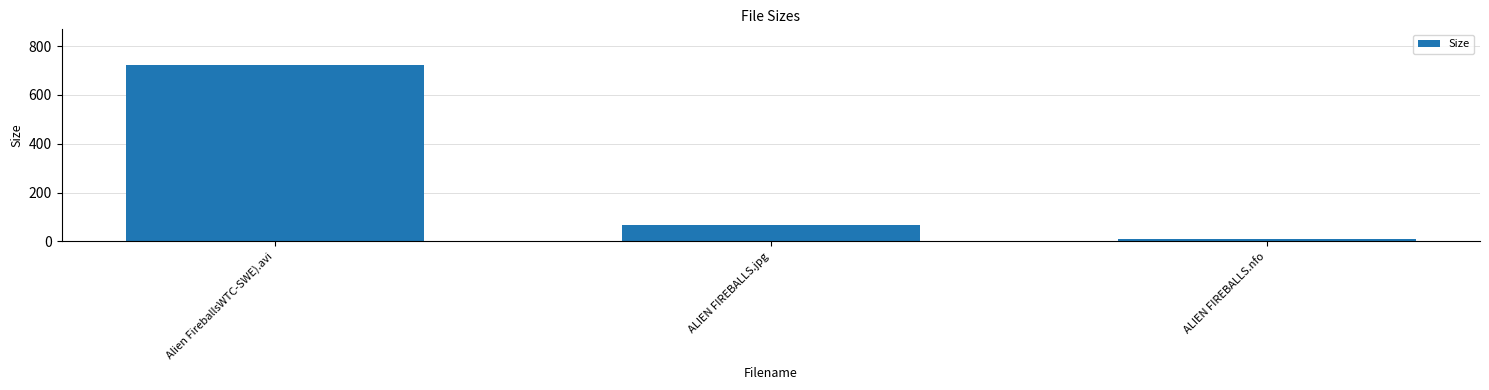

What is the value of the 2nd bar from the left?

66.4